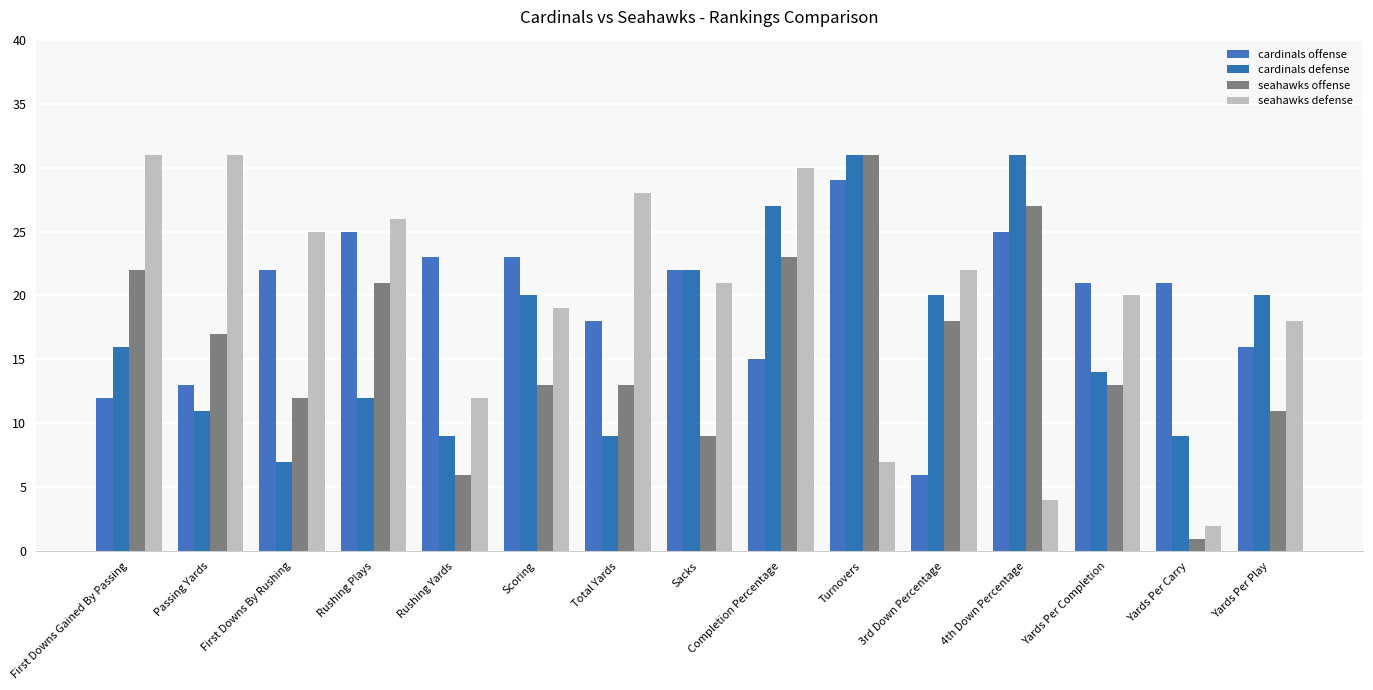

Reading left to right, list all the values displayed in this chart.

cardinals offense: First Downs Gained By Passing=12	Passing Yards=13	First Downs By Rushing=22	Rushing Plays=25	Rushing Yards=23	Scoring=23	Total Yards=18	Sacks=22	Completion Percentage=15	Turnovers=29	3rd Down Percentage=6	4th Down Percentage=25	Yards Per Completion=21	Yards Per Carry=21	Yards Per Play=16
cardinals defense: First Downs Gained By Passing=16	Passing Yards=11	First Downs By Rushing=7	Rushing Plays=12	Rushing Yards=9	Scoring=20	Total Yards=9	Sacks=22	Completion Percentage=27	Turnovers=31	3rd Down Percentage=20	4th Down Percentage=31	Yards Per Completion=14	Yards Per Carry=9	Yards Per Play=20
seahawks offense: First Downs Gained By Passing=22	Passing Yards=17	First Downs By Rushing=12	Rushing Plays=21	Rushing Yards=6	Scoring=13	Total Yards=13	Sacks=9	Completion Percentage=23	Turnovers=31	3rd Down Percentage=18	4th Down Percentage=27	Yards Per Completion=13	Yards Per Carry=1	Yards Per Play=11
seahawks defense: First Downs Gained By Passing=31	Passing Yards=31	First Downs By Rushing=25	Rushing Plays=26	Rushing Yards=12	Scoring=19	Total Yards=28	Sacks=21	Completion Percentage=30	Turnovers=7	3rd Down Percentage=22	4th Down Percentage=4	Yards Per Completion=20	Yards Per Carry=2	Yards Per Play=18